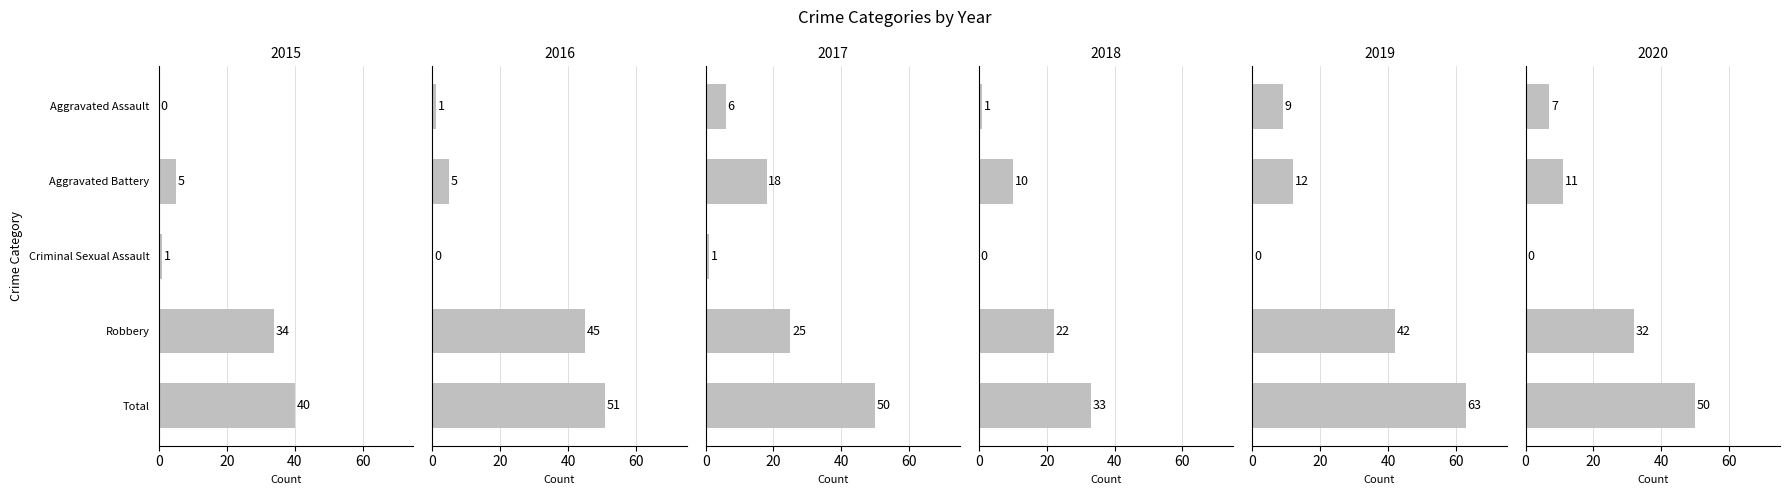

What is the difference between the 2016 values at Robbery and Total?

6